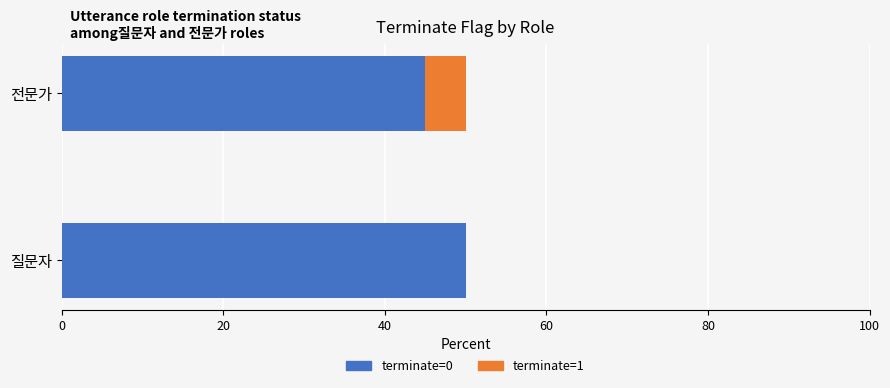

What is the total value across all series at 전문가?

50